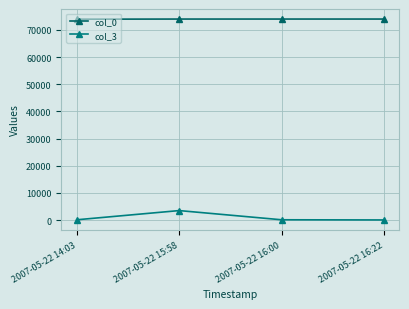

What is the sum of the col_0 values at 2007-05-22 15:58 and 2007-05-22 16:00?

147989